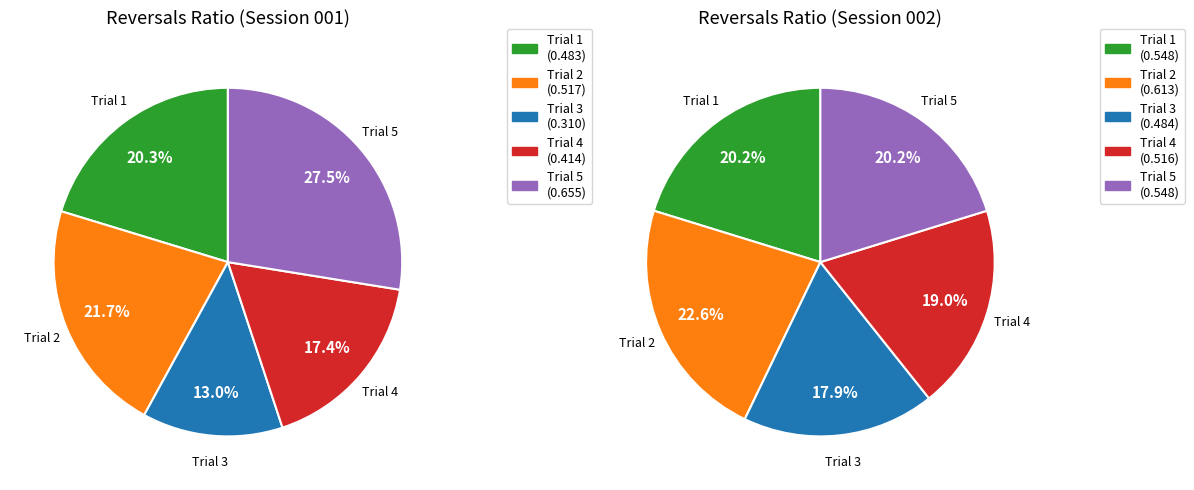

True or false: Session 001 accounts for 36% of the total.

False